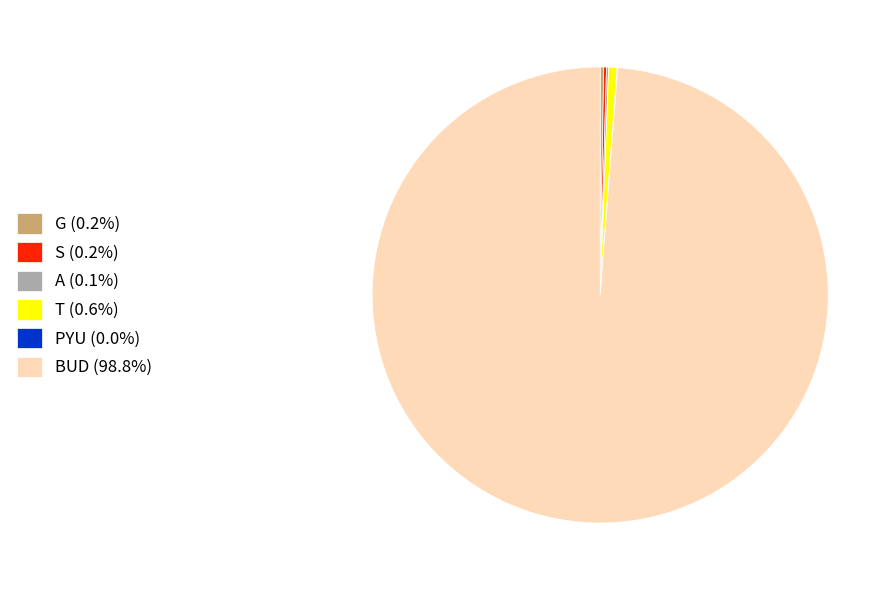

Does BUD (98.8%) account for over 50% of the chart?

Yes